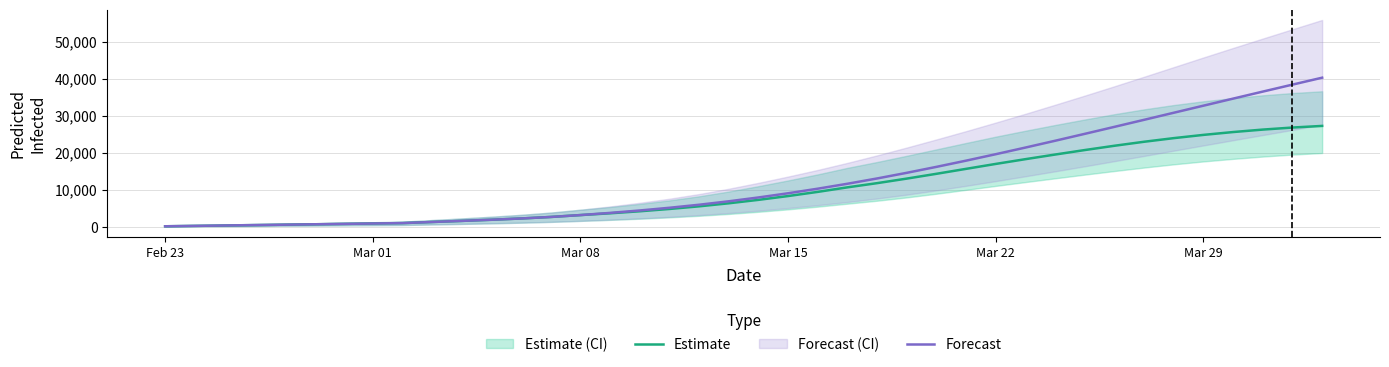

True or false: Estimate has a value of 939 at 10.

False